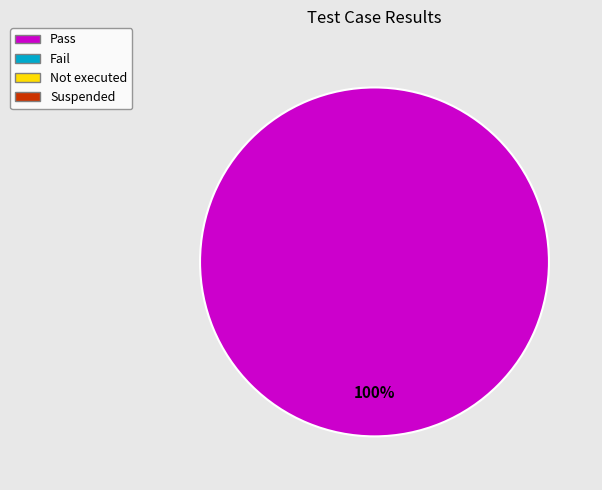

How many slices are in this pie chart?

1